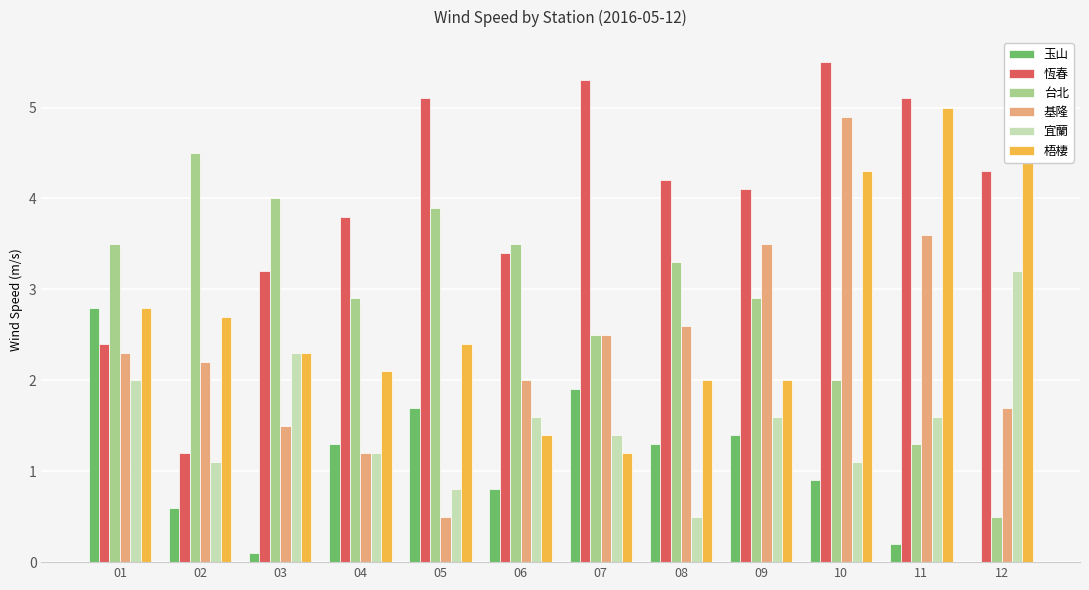

How many data points in 恆春 are less than 4?

5